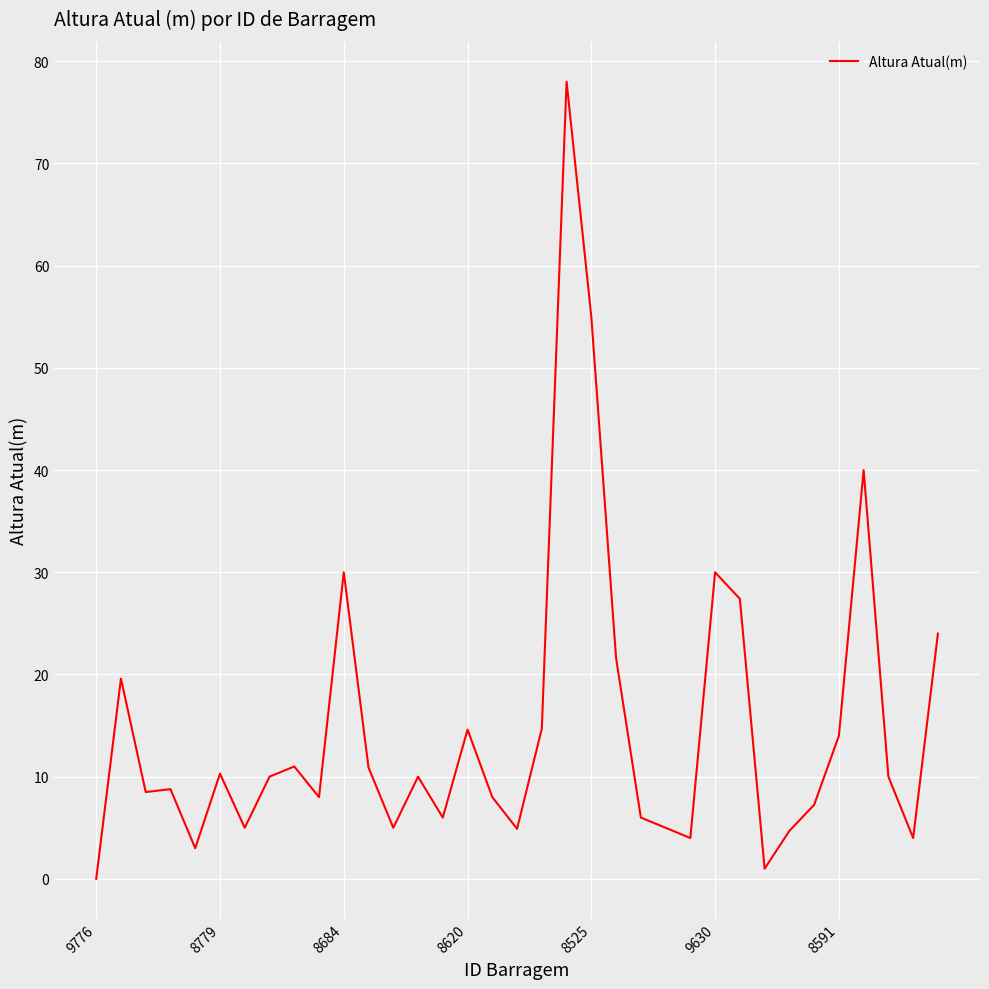

What is the greatest value displayed?

78.0